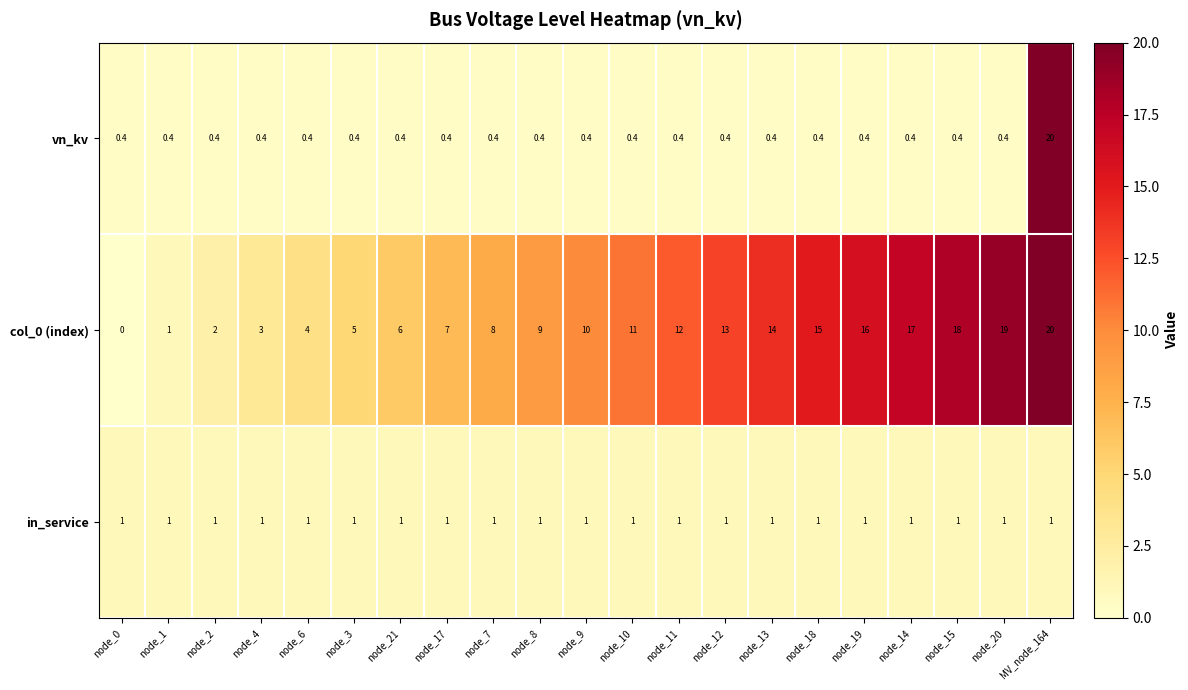

What is the difference between the highest and lowest values at node_3?

4.6